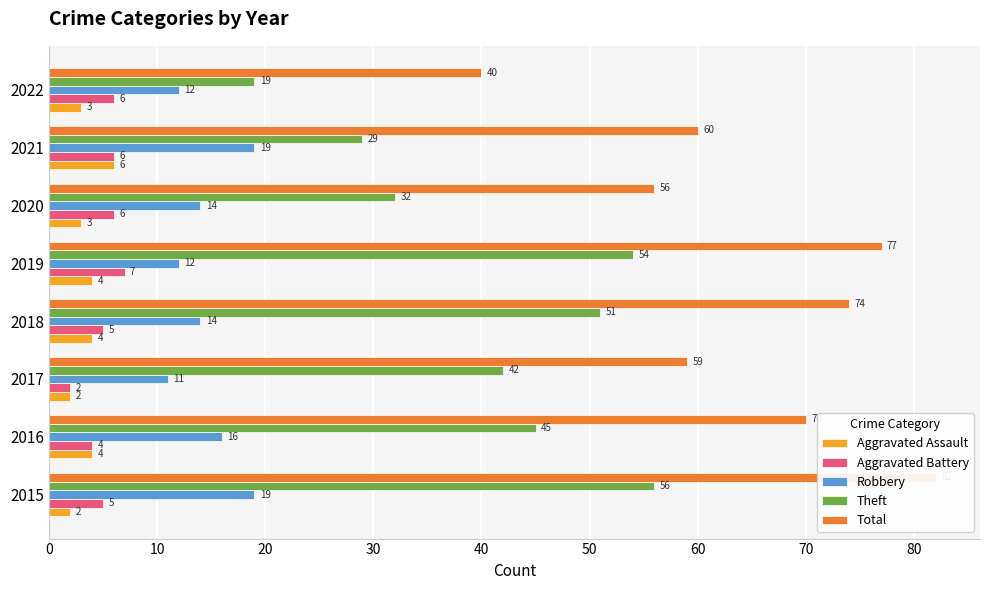

How many categories are shown in the chart?

8